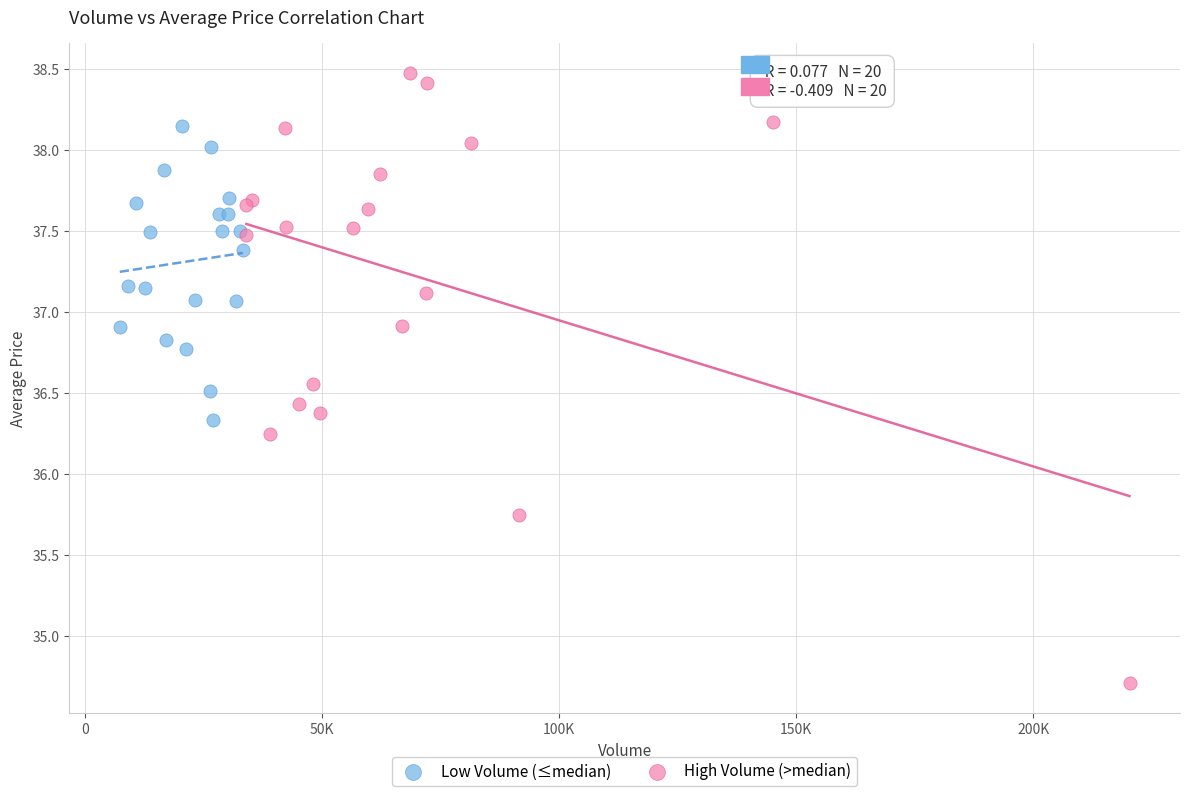

Which series contains the lowest Y value?

High Volume (>median)